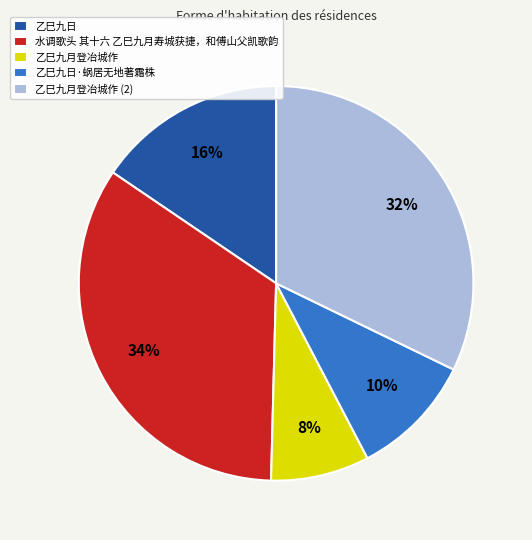

What is the ratio of the value at 水调歌头 其十六 乙巳九月寿城获捷，和傅山父凯歌韵 to the value at 乙巳九月登冶城作?

4.2